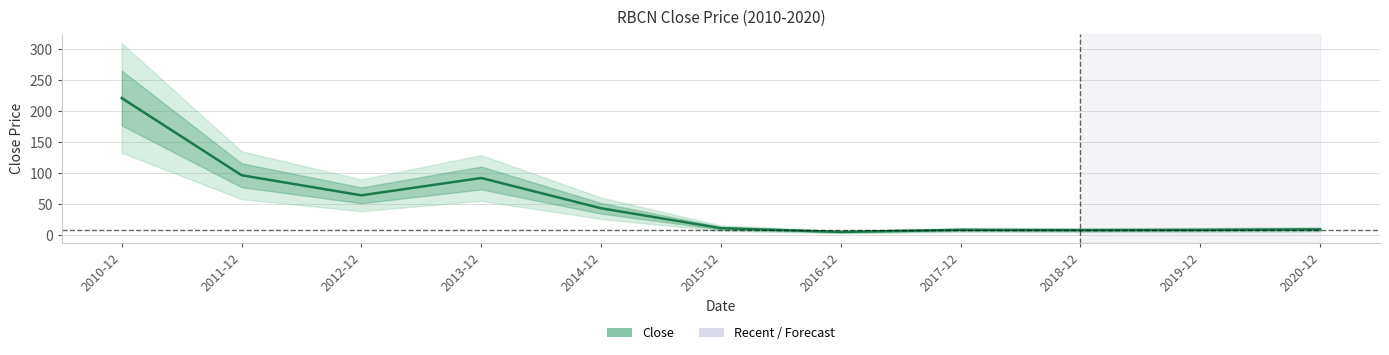

What position from the right is 2017-12?

4